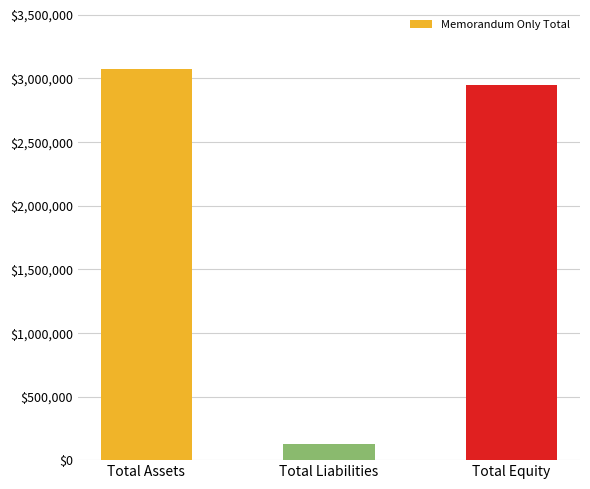

What is the sum of the values at Total Liabilities and Total Equity?

3075825